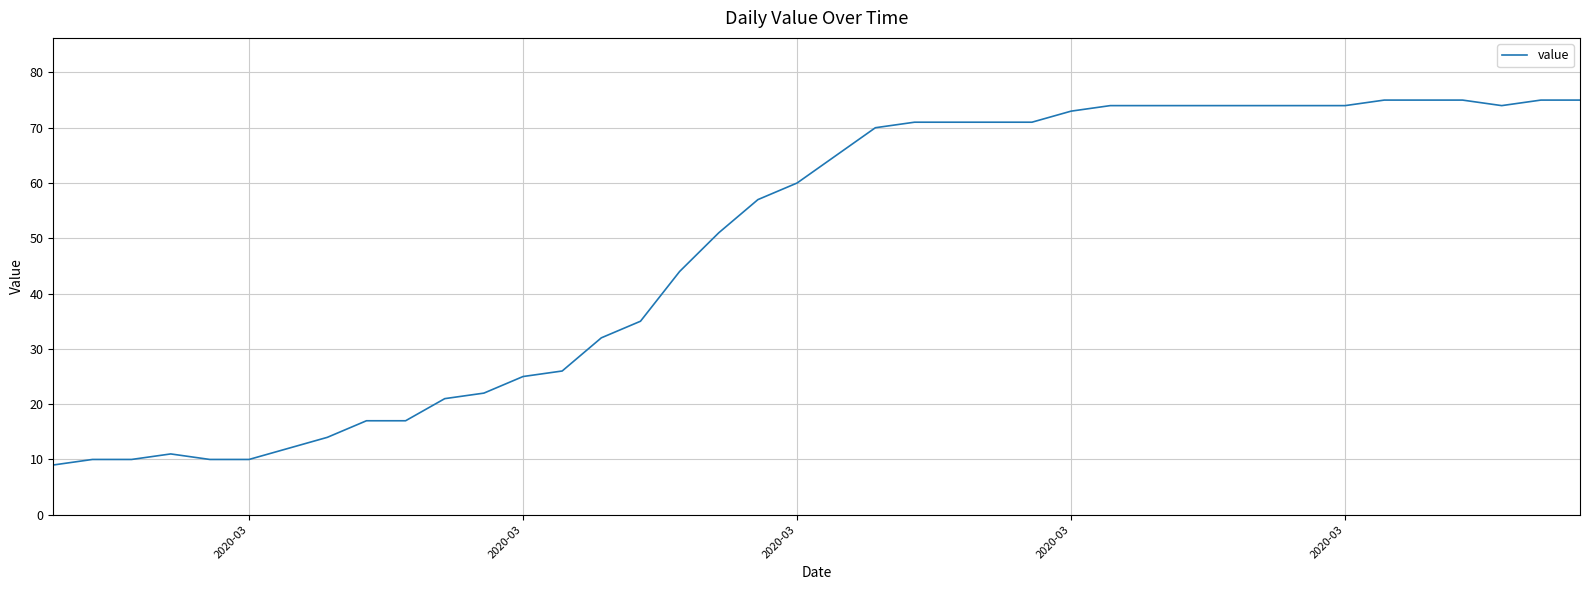

What is the smallest value displayed?

9